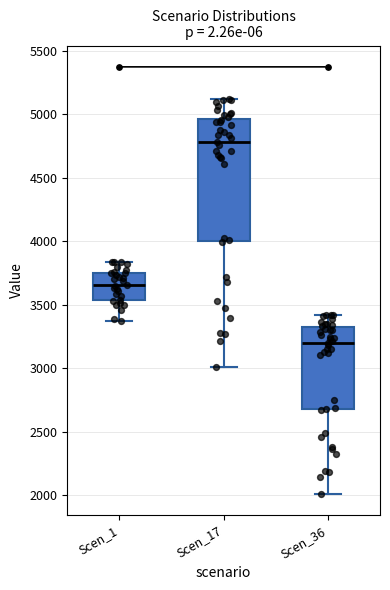

Reading left to right, transcribe this box plot: for each box, give where its median line is, the range the box spans, and where its two whiskers end, as read against the y-axis. The values are not printed on the chart, so give them approximately, as read against the axis.

Scen_1: median 3650, box 3550 to 3750, whiskers 3350 to 3850
Scen_17: median 4800, box 4000 to 4950, whiskers 3000 to 5100
Scen_36: median 3200, box 2700 to 3300, whiskers 2000 to 3400